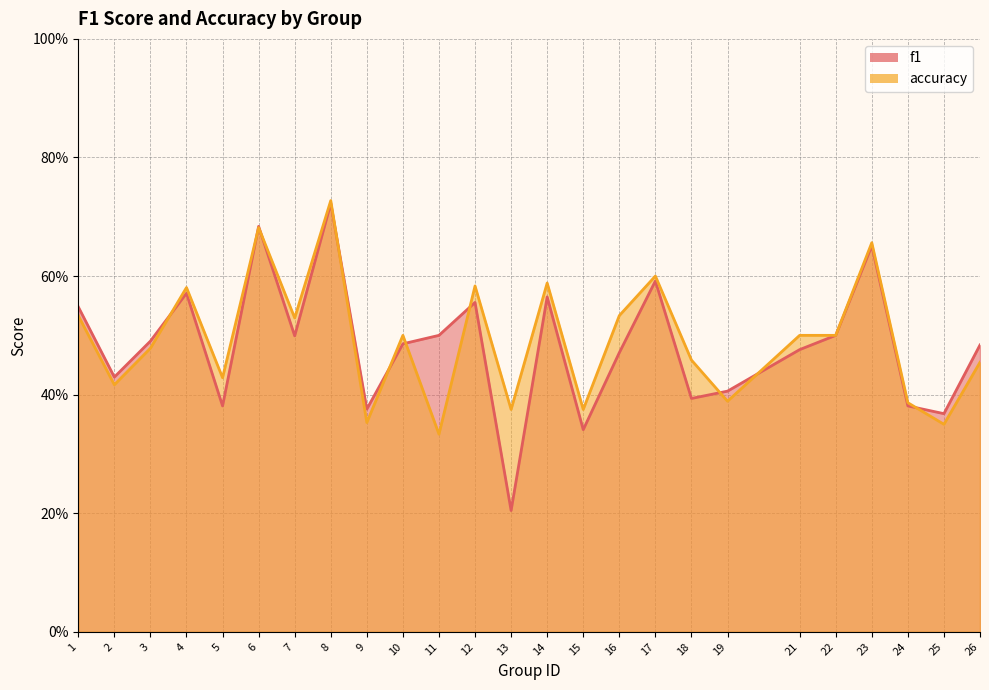

Reading left to right, what are all the values shown in this chart?

f1: 0.5	0.4	0.5	0.6	0.4	0.7	0.5	0.7	0.4	0.5	0.5	0.6	0.2	0.6	0.3	0.5	0.6	0.4	0.4	0.5	0.5	0.7	0.4	0.4	0.5
accuracy: 0.5	0.4	0.5	0.6	0.4	0.7	0.5	0.7	0.4	0.5	0.3	0.6	0.4	0.6	0.4	0.5	0.6	0.5	0.4	0.5	0.5	0.7	0.4	0.3	0.5